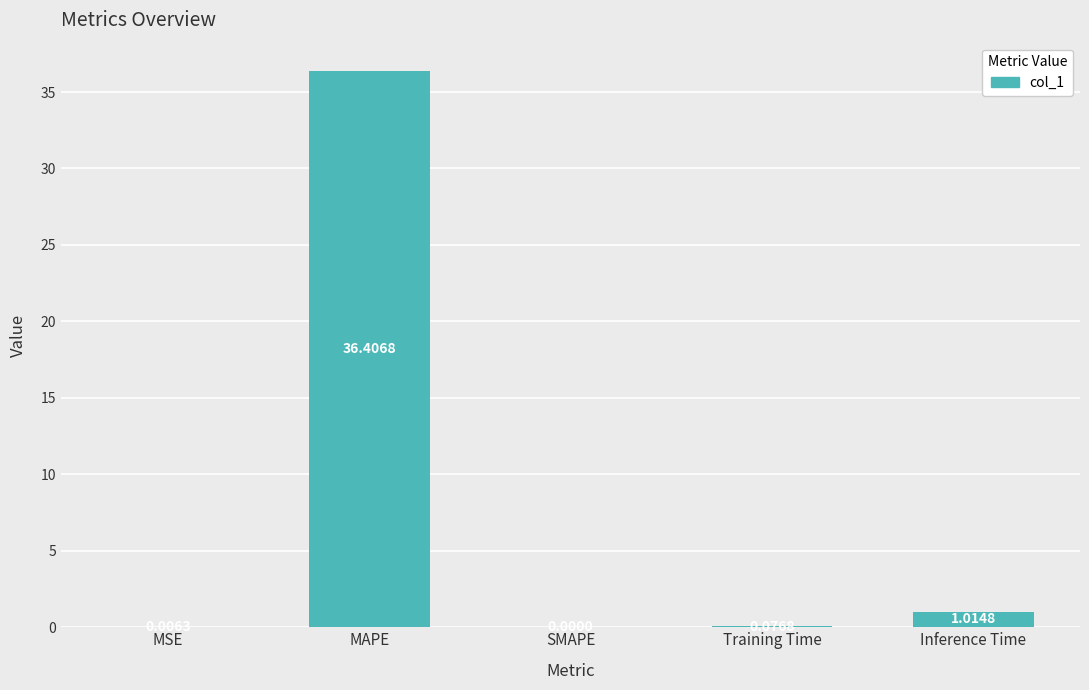

Are the bars horizontal?

No